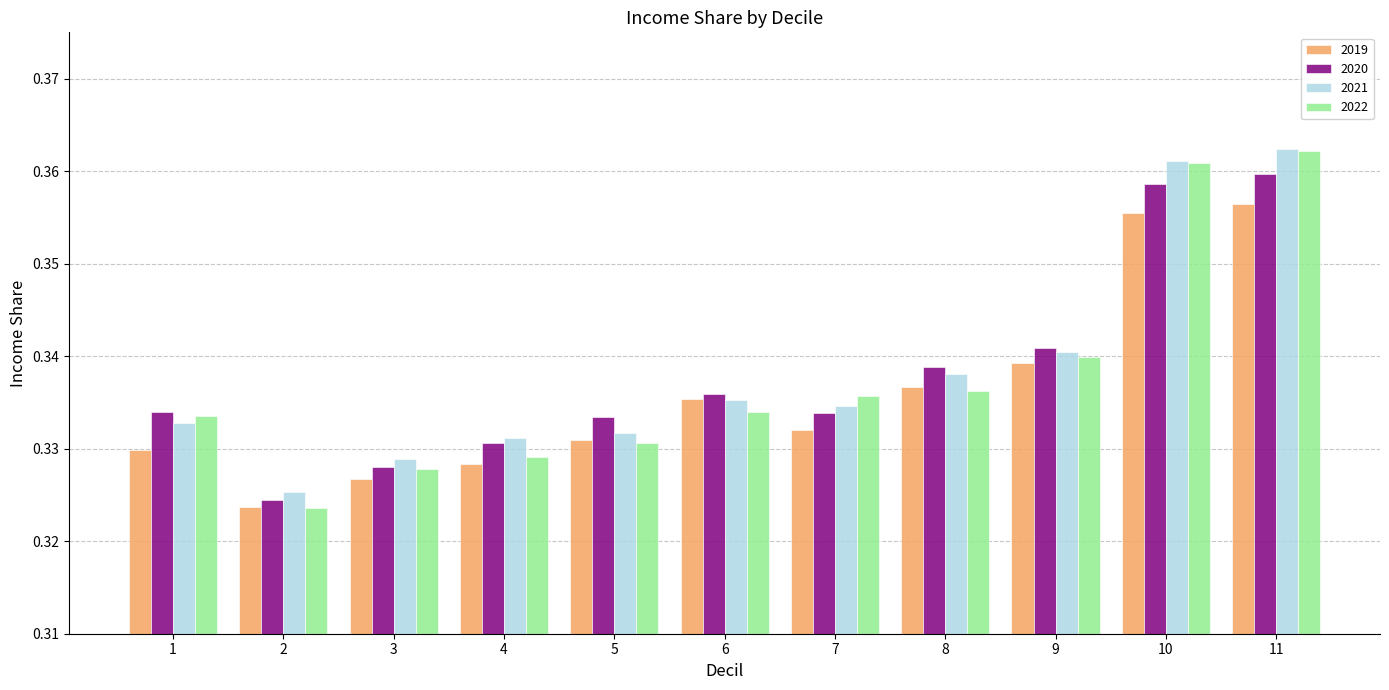

At how many categories does at least one series exceed 0?

11